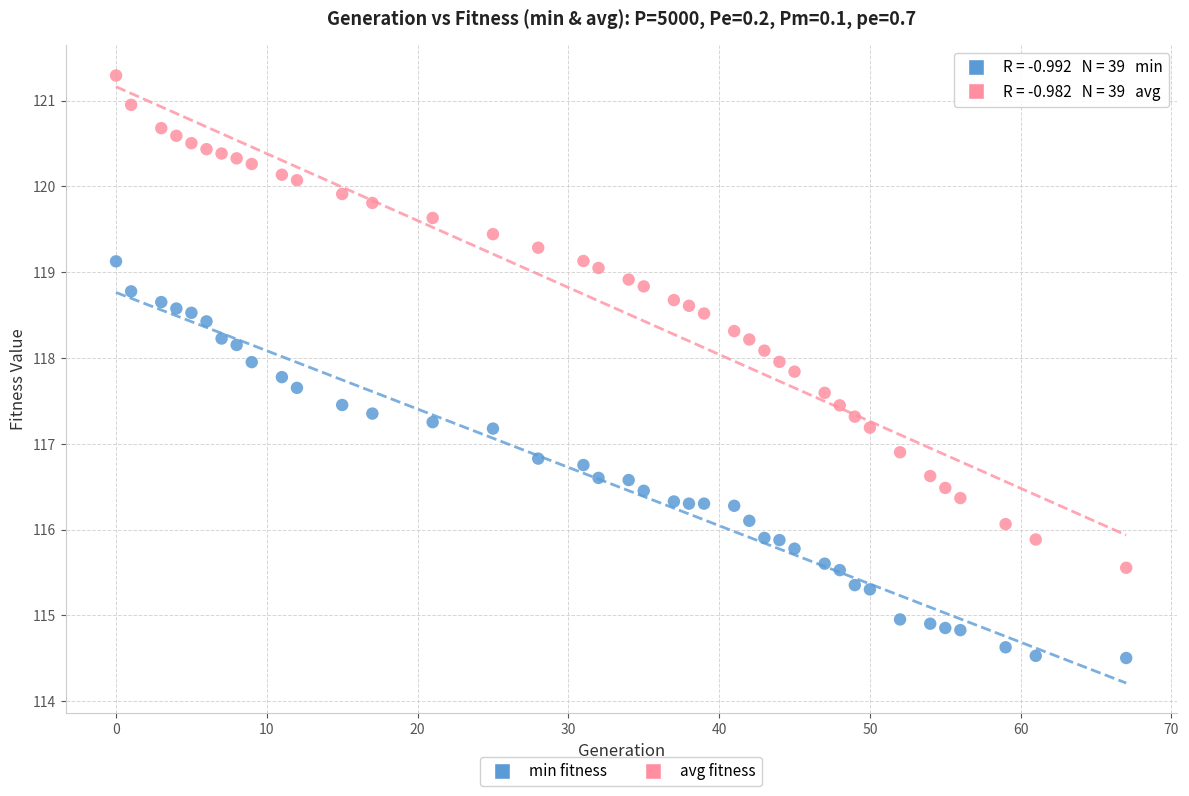

Across all data points, what is the range of Y values (max minus min)?

6.8